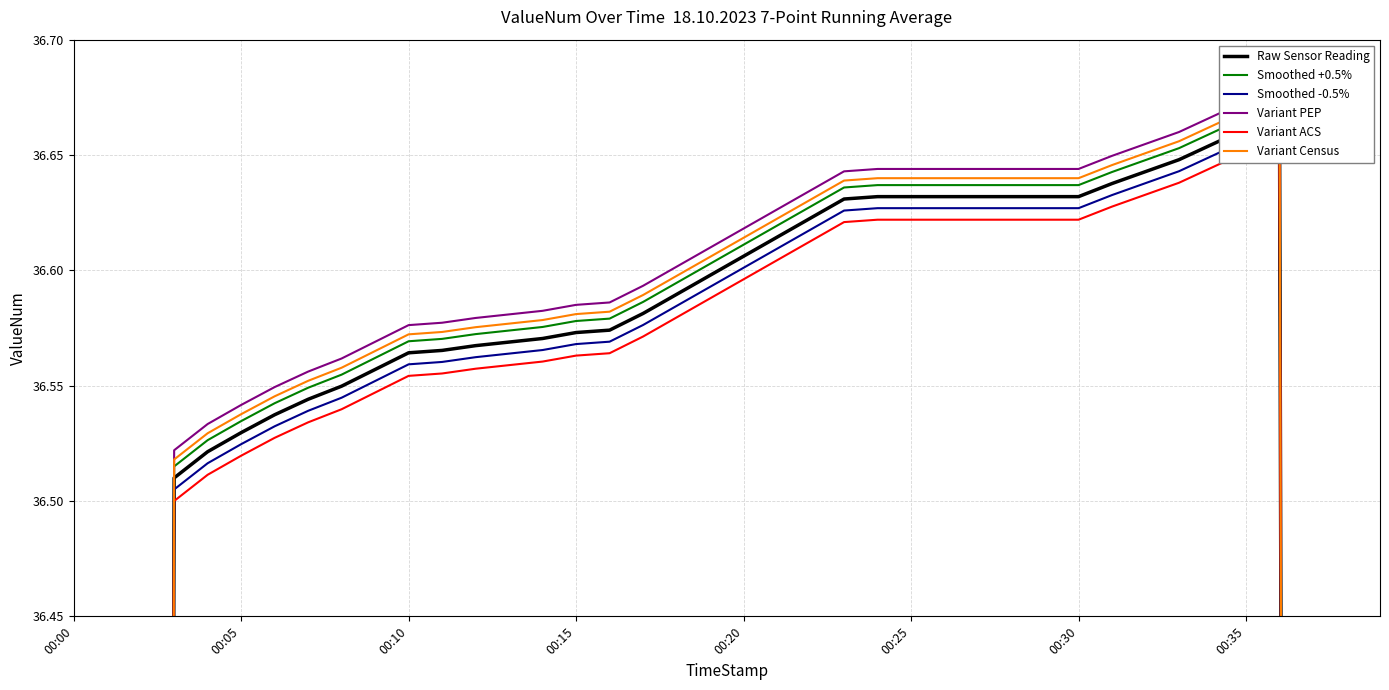

What position from the right is 34?

6